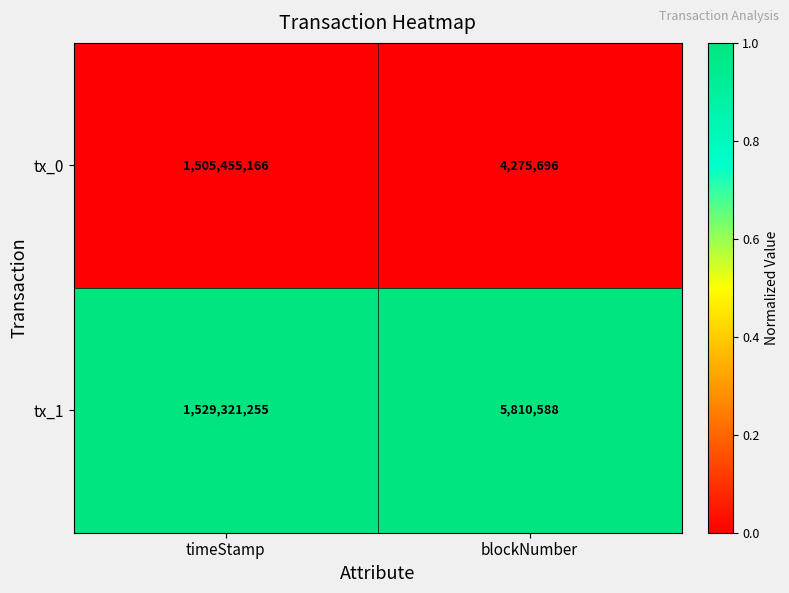

Which series has the widest spread of values?

tx_1